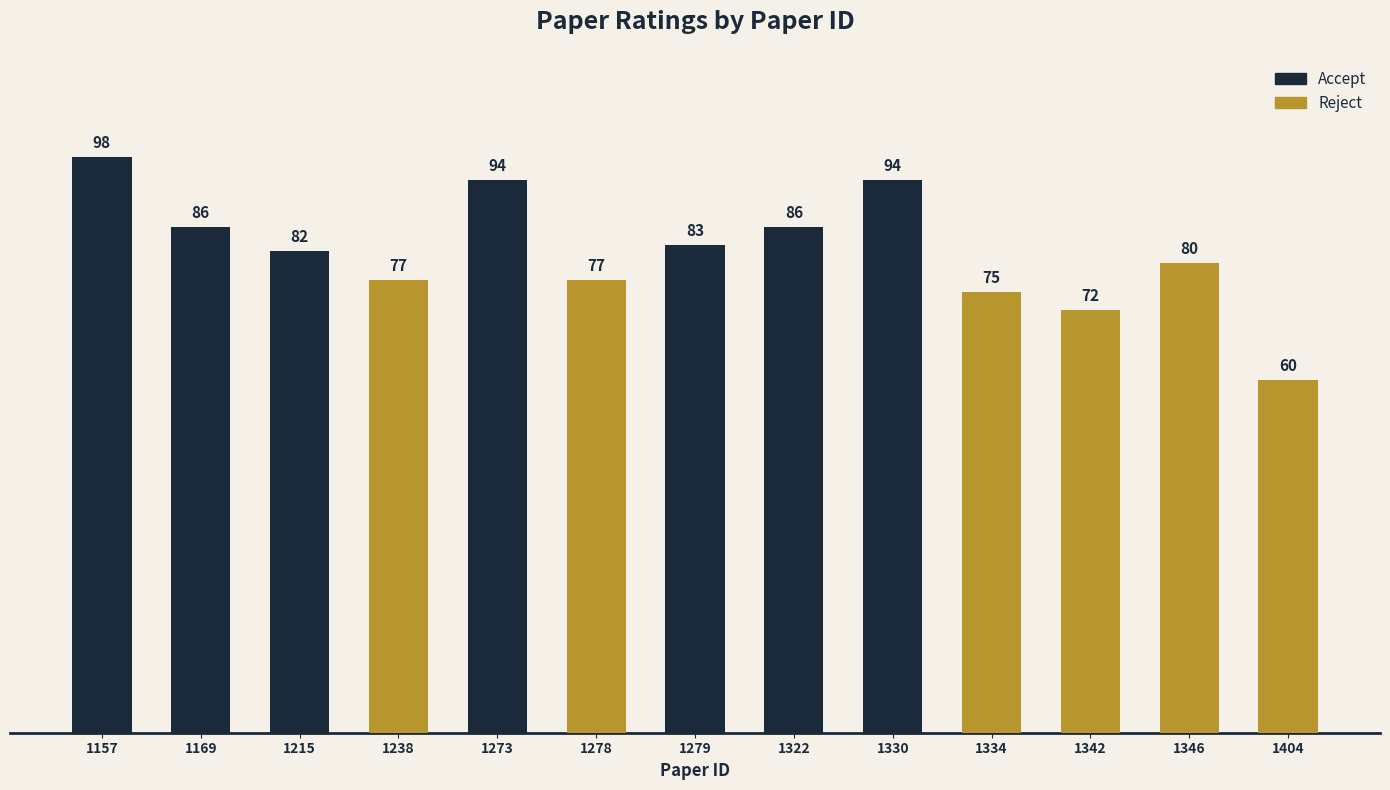

Rank the categories by value from highest to lowest.

1157, 1273, 1330, 1169, 1322, 1279, 1215, 1346, 1238, 1278, 1334, 1342, 1404